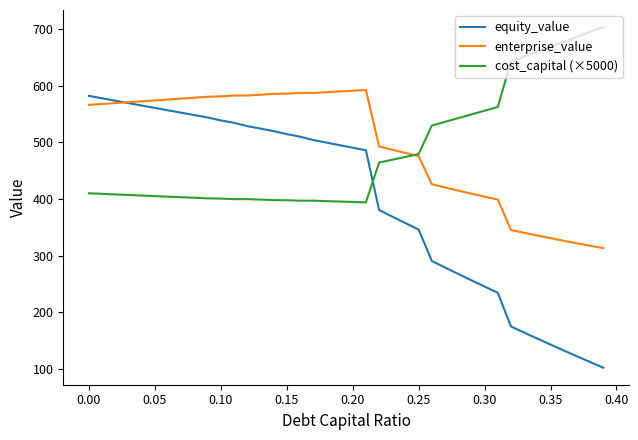

What is the lowest value of the enterprise_value series?

313.3